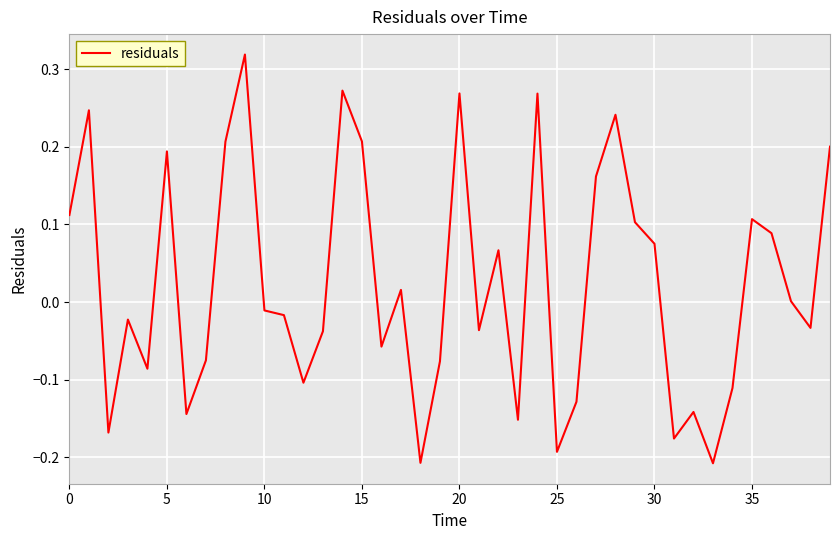

What is the difference between the maximum and minimum values?

0.5